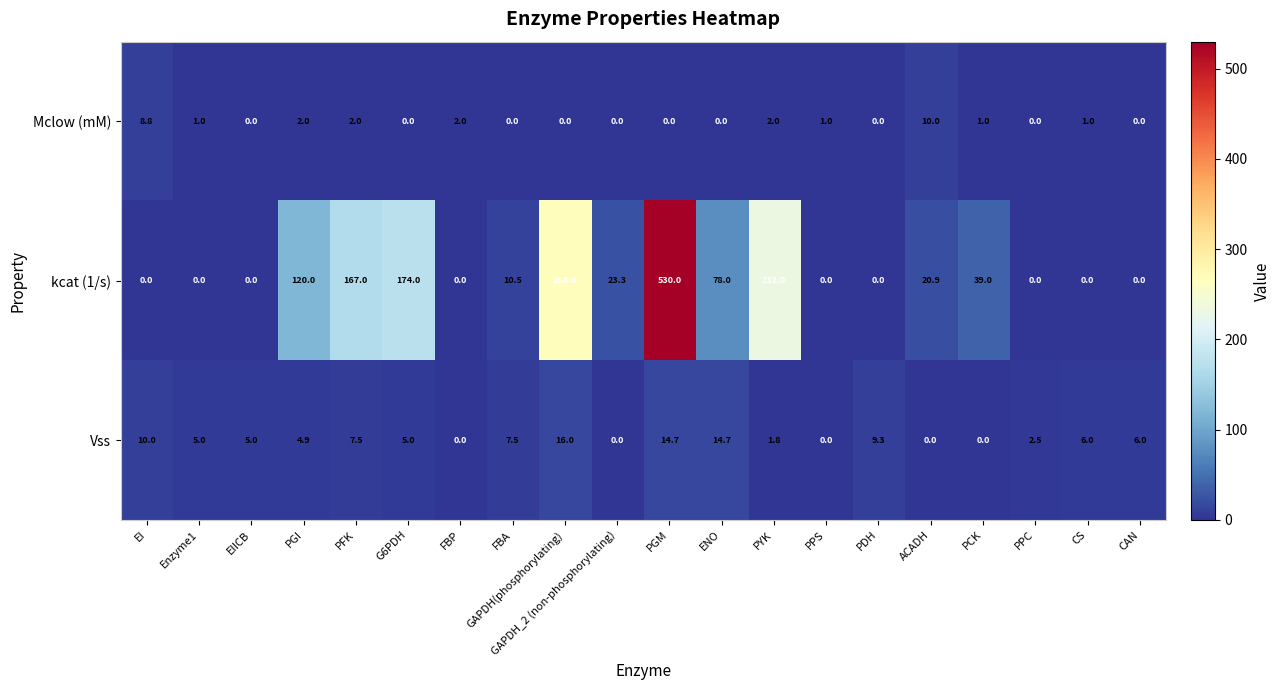

Which series has the widest spread of values?

kcat (1/s)